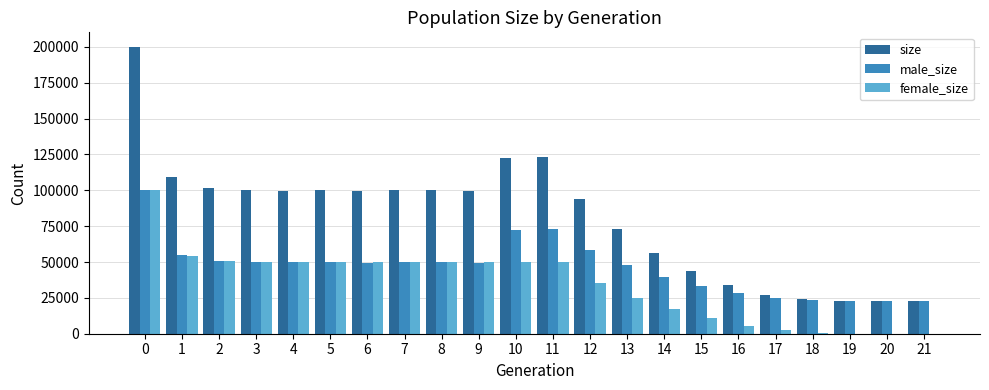

How many categories are shown in the chart?

22